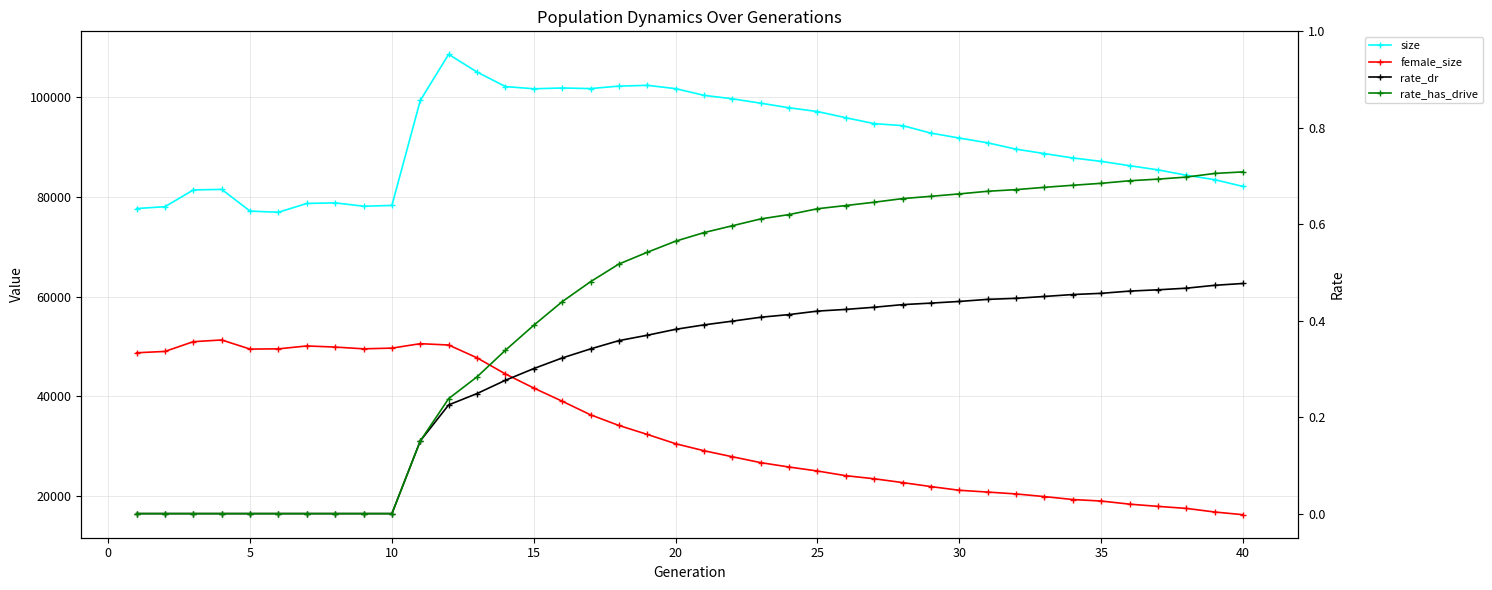

How many data points in rate_has_drive are above 0?

30